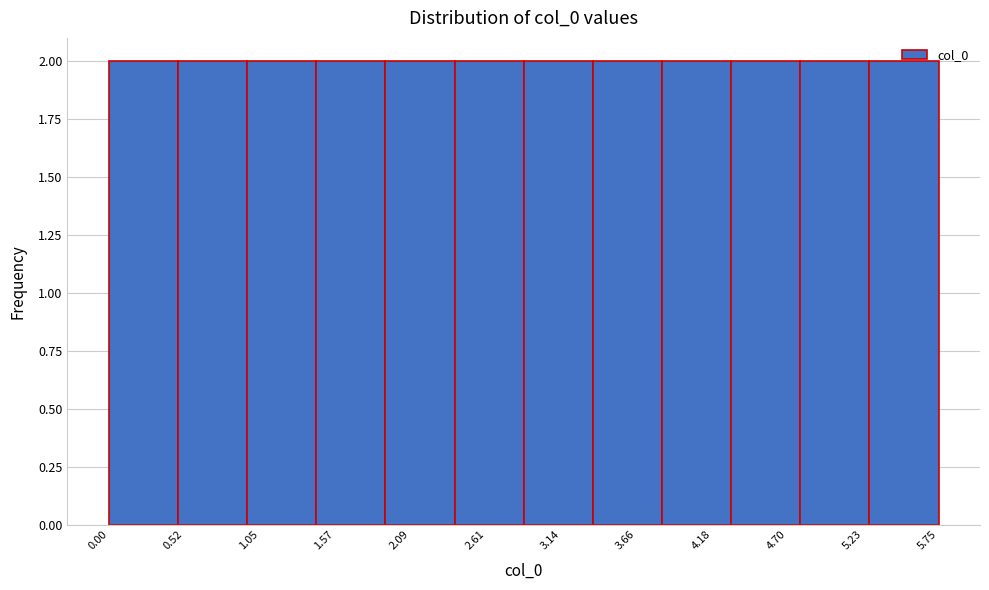

Reading left to right, list every bar in this chart as the range it spans on the x-axis followed by its height. Neither the bar edges nor the heights are printed on the chart, so give them approximately, as read against the axes.

0.0 to 0.5: 2
0.5 to 1.0: 2
1.0 to 1.4: 2
1.4 to 1.9: 2
1.9 to 2.4: 2
2.4 to 2.9: 2
2.9 to 3.4: 2
3.4 to 3.8: 2
3.8 to 4.3: 2
4.3 to 4.8: 2
4.8 to 5.3: 2
5.3 to 5.8: 2